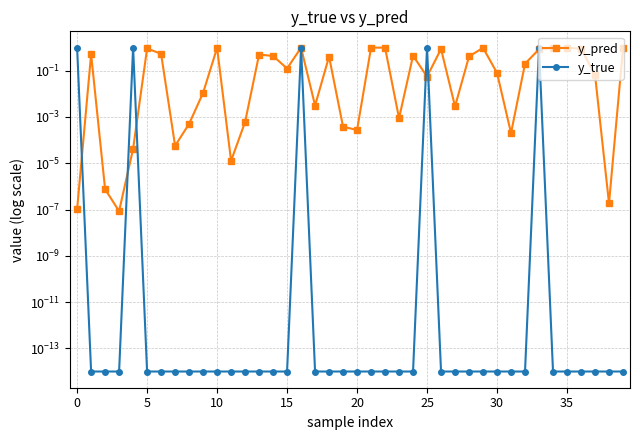

True or false: y_pred and y_true cross at least once.

True